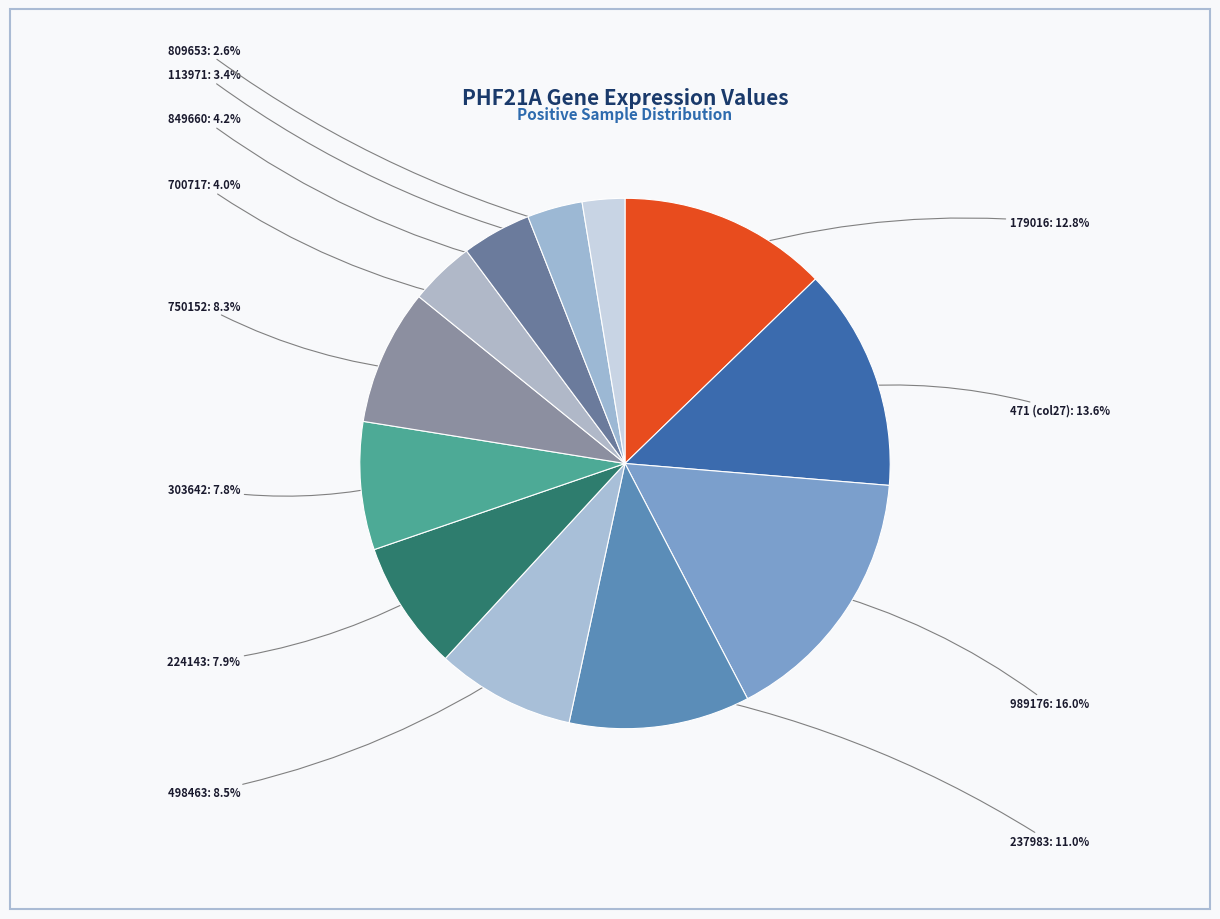

Is there any slice that represents more than half of the pie?

No